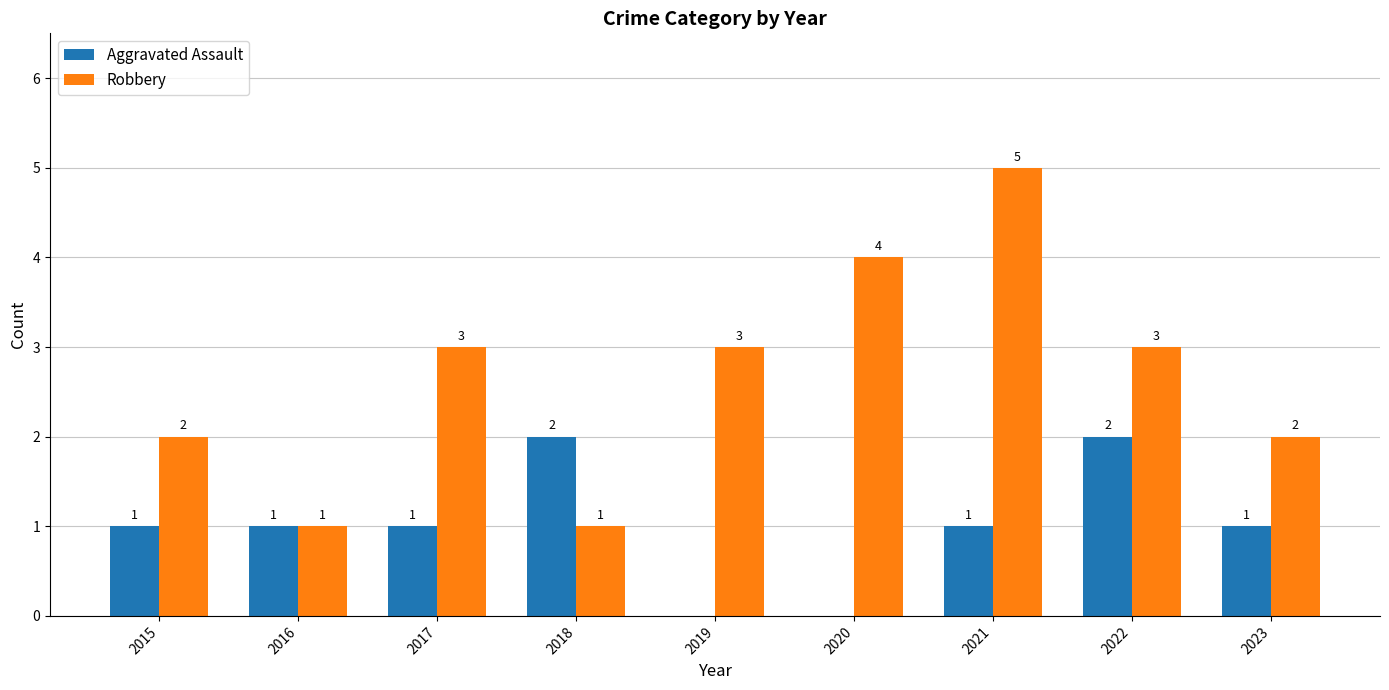

What is the maximum value shown in the chart?

5